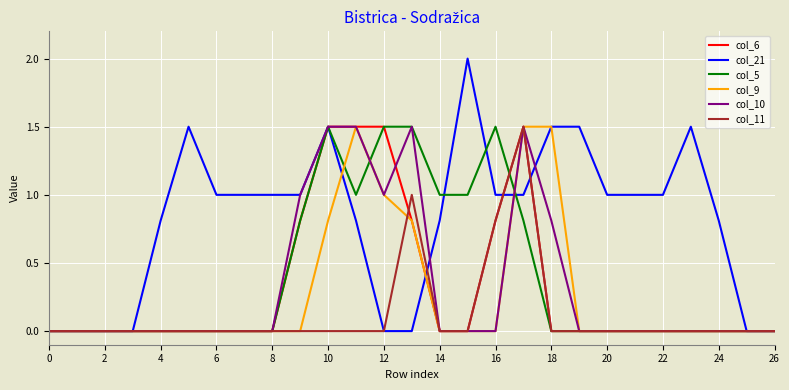

Is this an area chart (filled region under the line)?

No